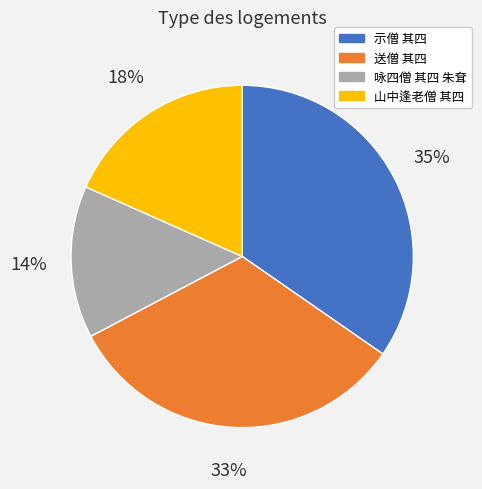

To the nearest percent, what portion does 送僧 其四 represent?

33%